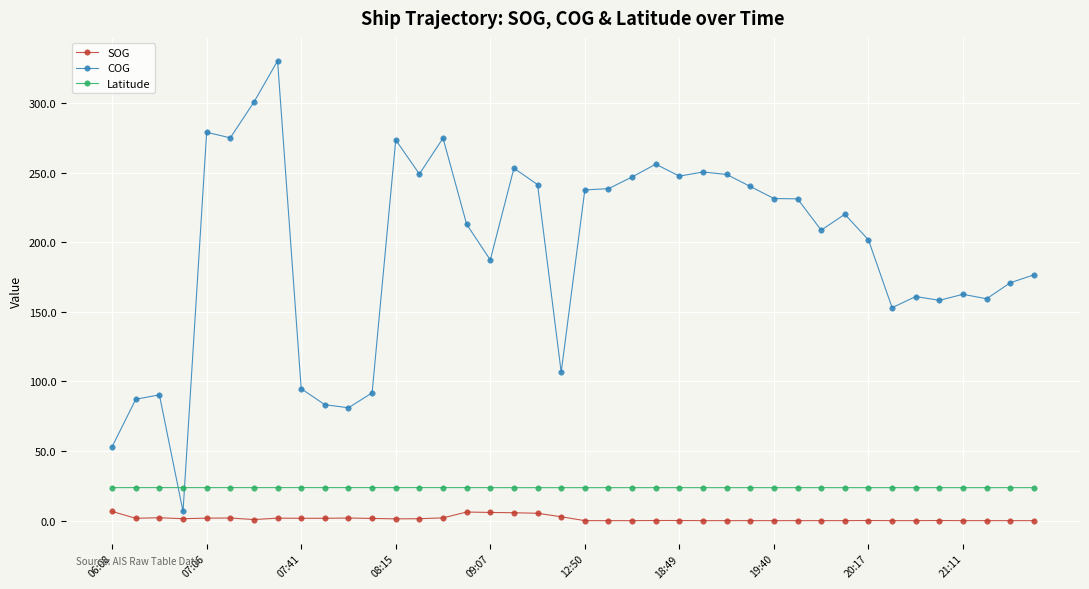

True or false: Latitude and SOG intersect in this chart.

False